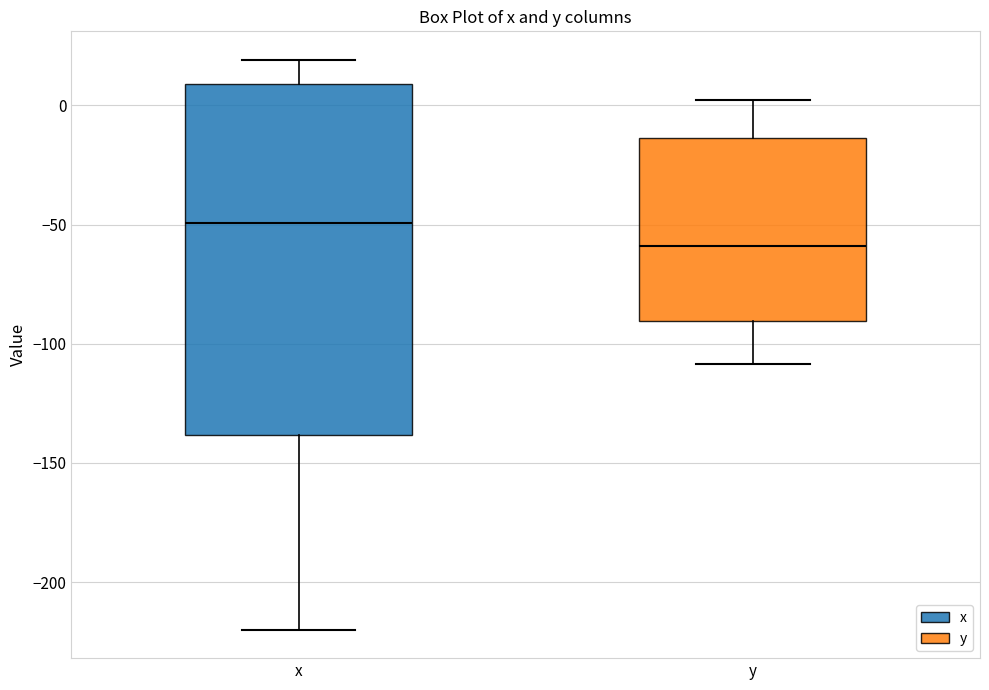

Which box is the tallest, from its lower edge to its upper edge?

x